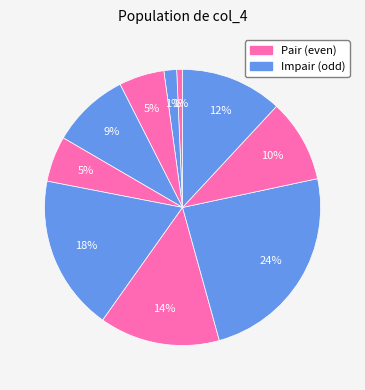

Which slice is the largest?

8